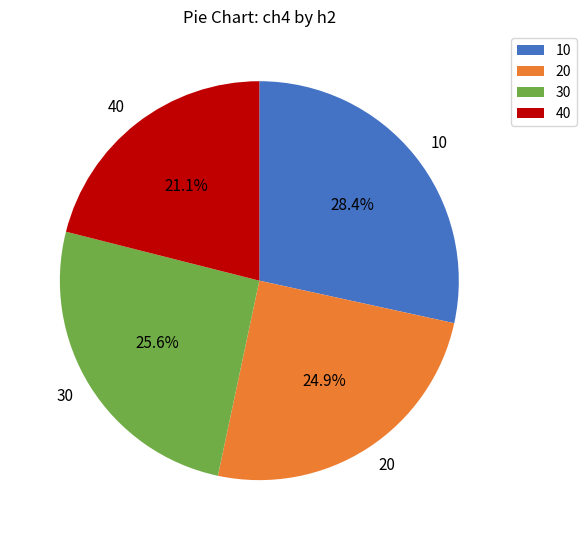

Does 40 account for over 50% of the chart?

No